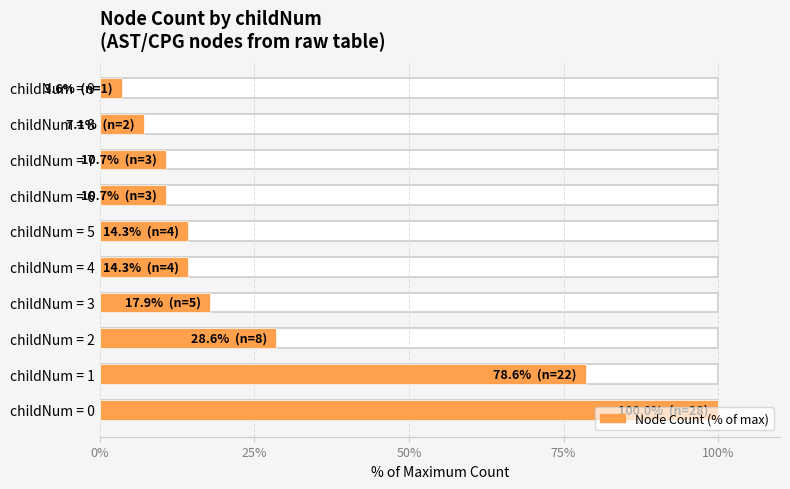

What is the change in value from childNum = 7 to childNum = 9?

-7.1